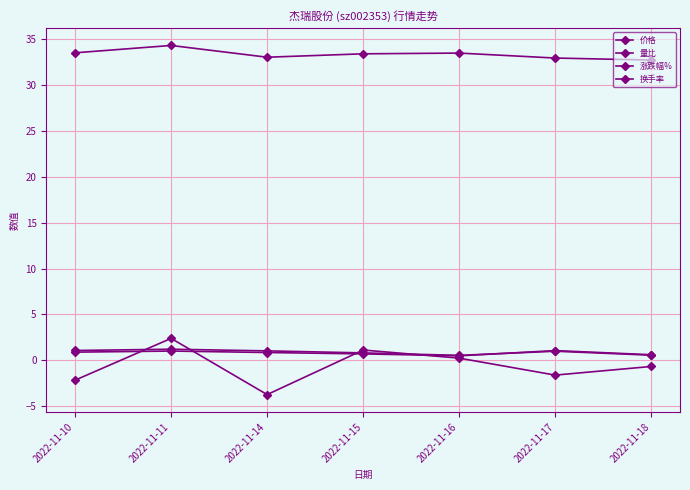

What is the minimum value for 涨跌幅%?

-3.7